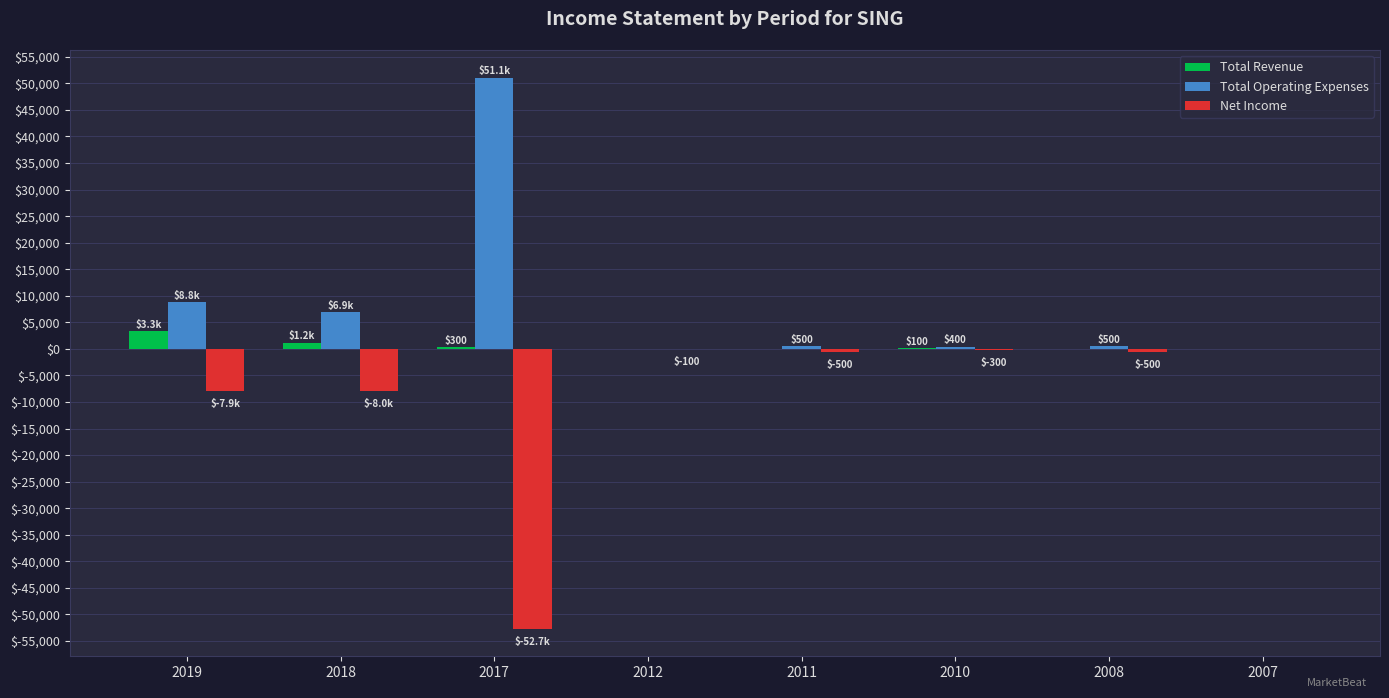

At which category does the chart reach its peak across all series?

2017